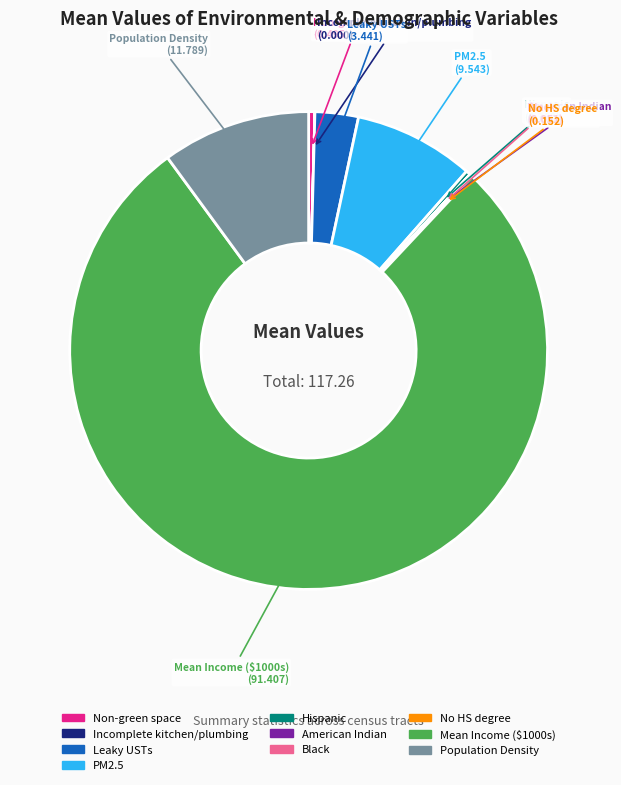

Which has a higher value, Hispanic or Population Density?

Population Density